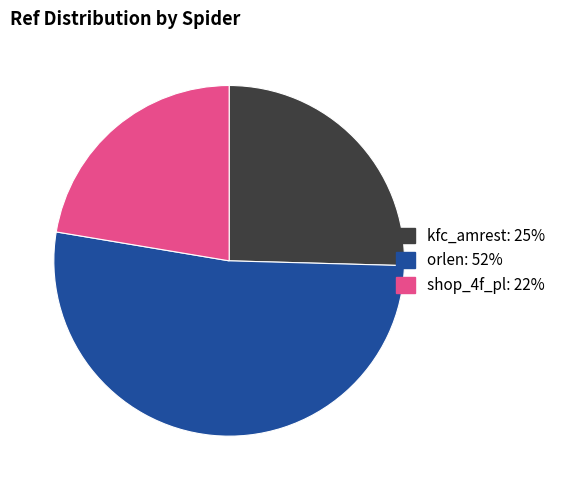

Rank the categories by value from lowest to highest.

shop_4f_pl, kfc_amrest, orlen